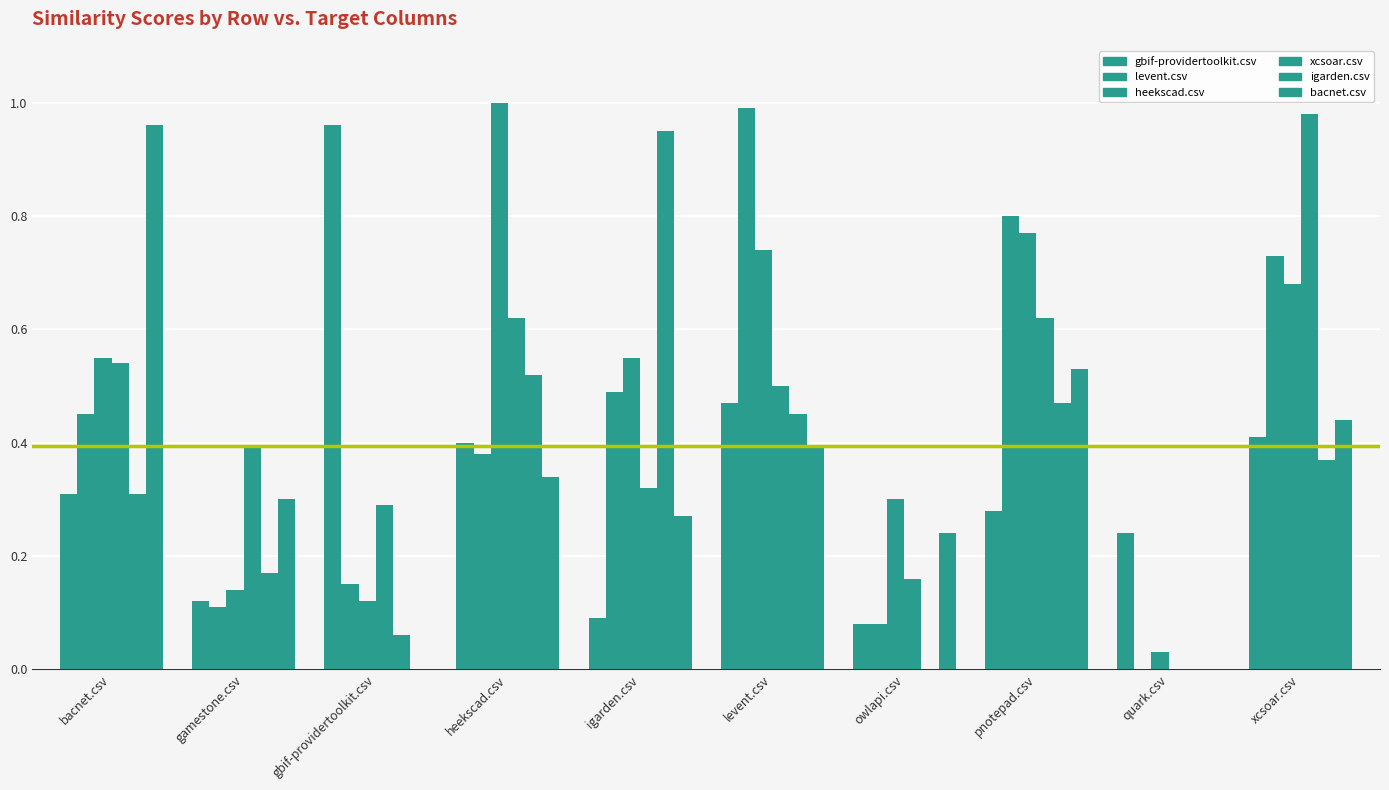

Reading left to right, what are all the values shown in this chart?

gbif-providertoolkit.csv: 0.3	0.1	1.0	0.4	0.1	0.5	0.1	0.3	0.2	0.4
levent.csv: 0.5	0.1	0.1	0.4	0.5	1.0	0.1	0.8	0.0	0.7
heekscad.csv: 0.6	0.1	0.1	1.0	0.6	0.7	0.3	0.8	0.0	0.7
xcsoar.csv: 0.5	0.4	0.3	0.6	0.3	0.5	0.2	0.6	0.0	1.0
igarden.csv: 0.3	0.2	0.1	0.5	0.9	0.5	0.0	0.5	0.0	0.4
bacnet.csv: 1.0	0.3	0.0	0.3	0.3	0.4	0.2	0.5	0.0	0.4